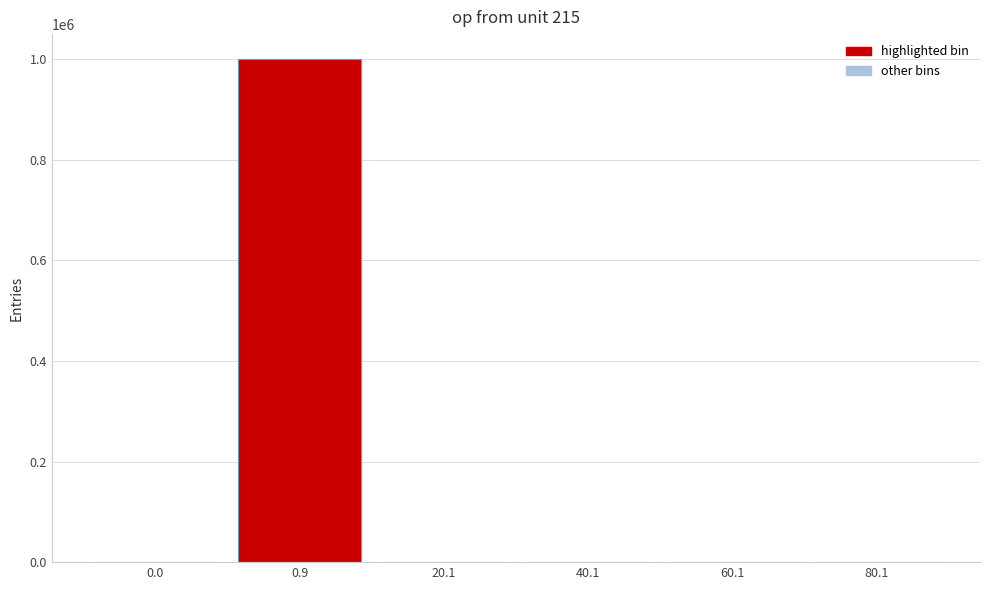

What is the sum of all values?

1000000